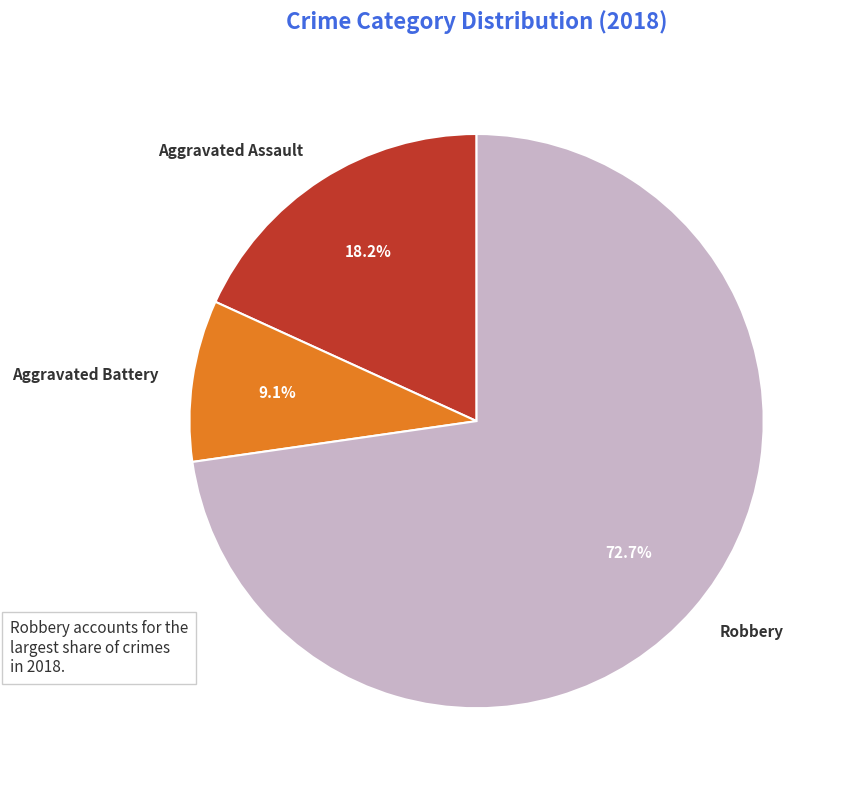

Is Aggravated Battery the majority of the pie?

No